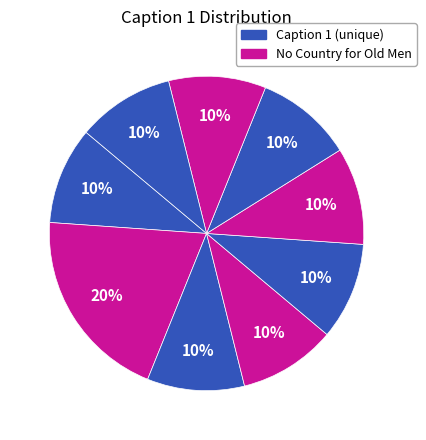

Is there a majority slice in this chart?

No